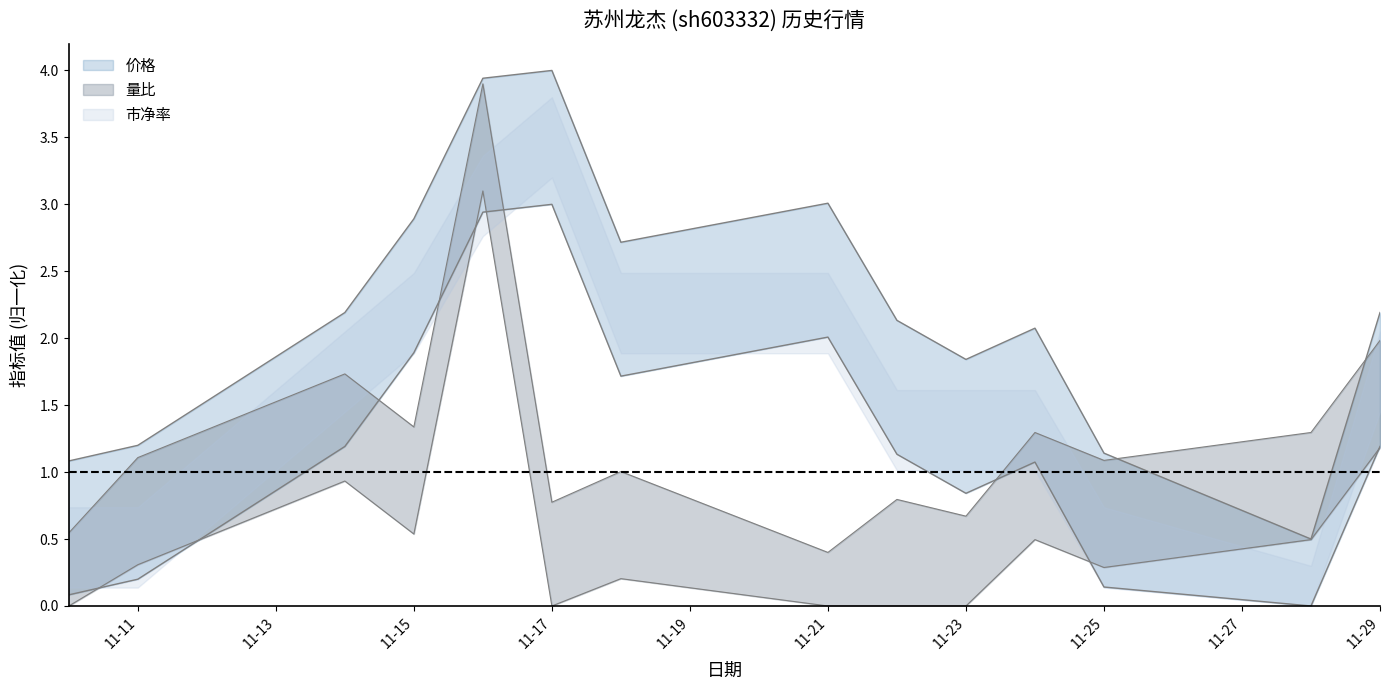

At which label is 市净率 closest to 1?

2022-11-24